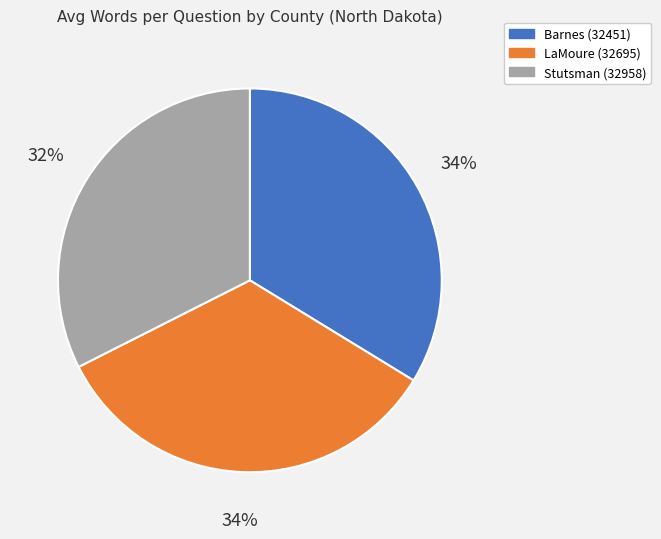

What is the smallest slice in the pie chart?

Stutsman (32958)